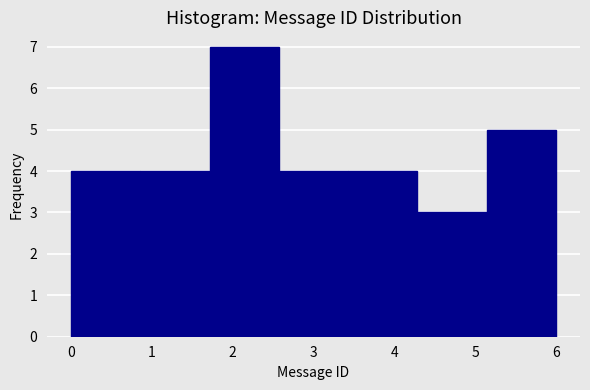

How tall is the bar that spans 0.0 to 0.9 on the x-axis? Neither the bar edges nor the heights are printed on the chart, so give them approximately, as read against the axes.

4